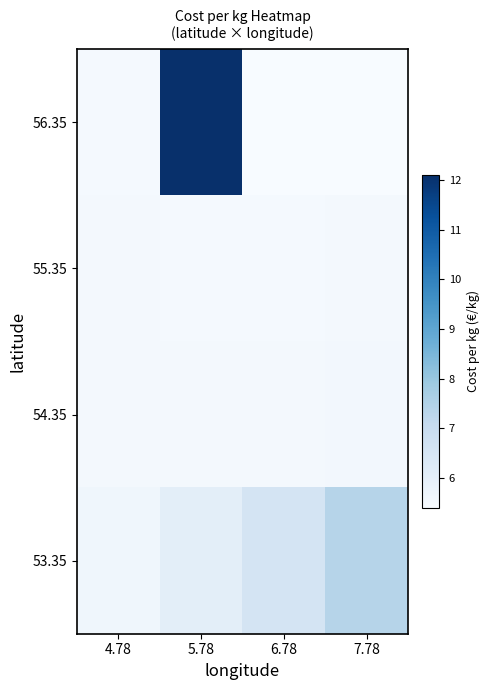

What is the total value across all series at 4.78?

22.2